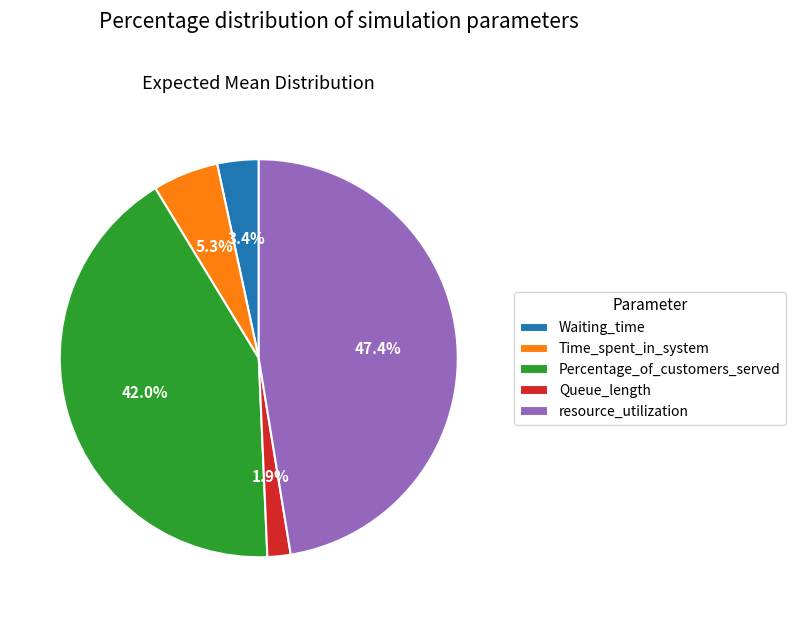

Does any single category account for the majority?

No